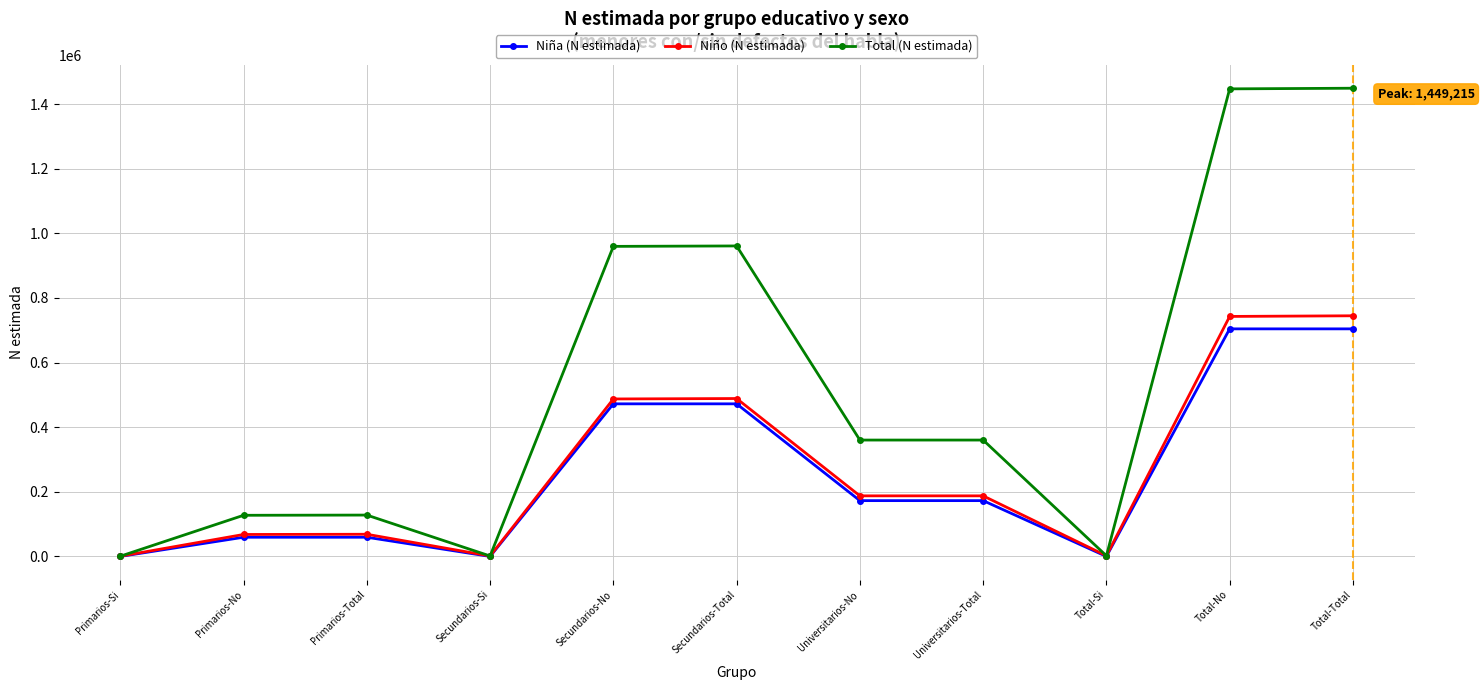

What is the label of the 2nd point from the left?

Primarios-No